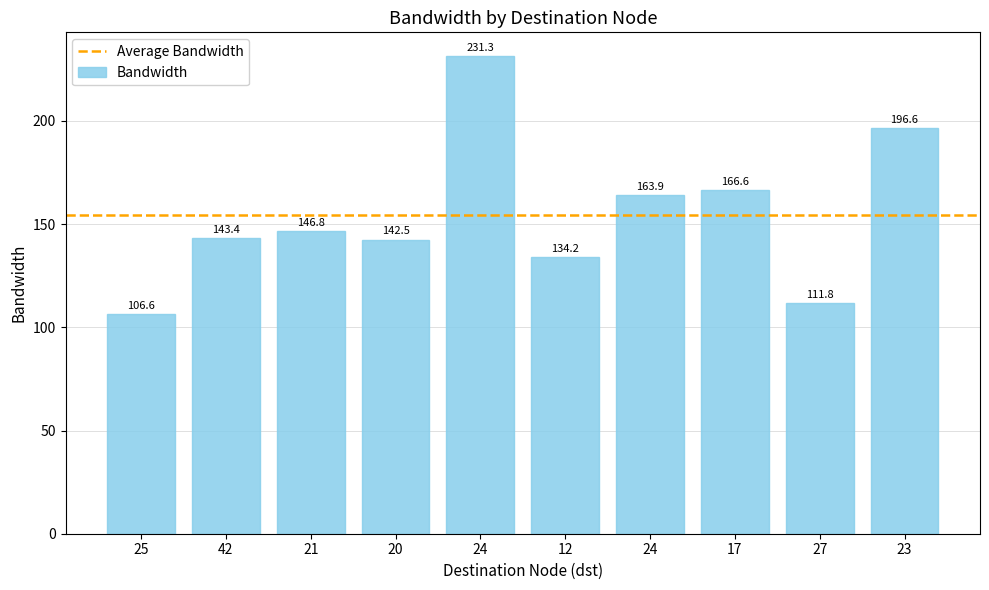

What is the label of the 1st bar from the left?

25